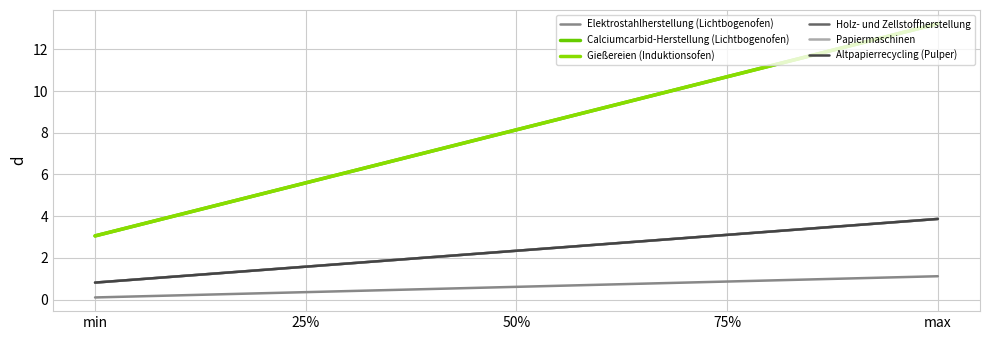

Is the value of Gießereien (Induktionsofen) at min greater than the value of Calciumcarbid-Herstellung (Lichtbogenofen) at 50%?

No